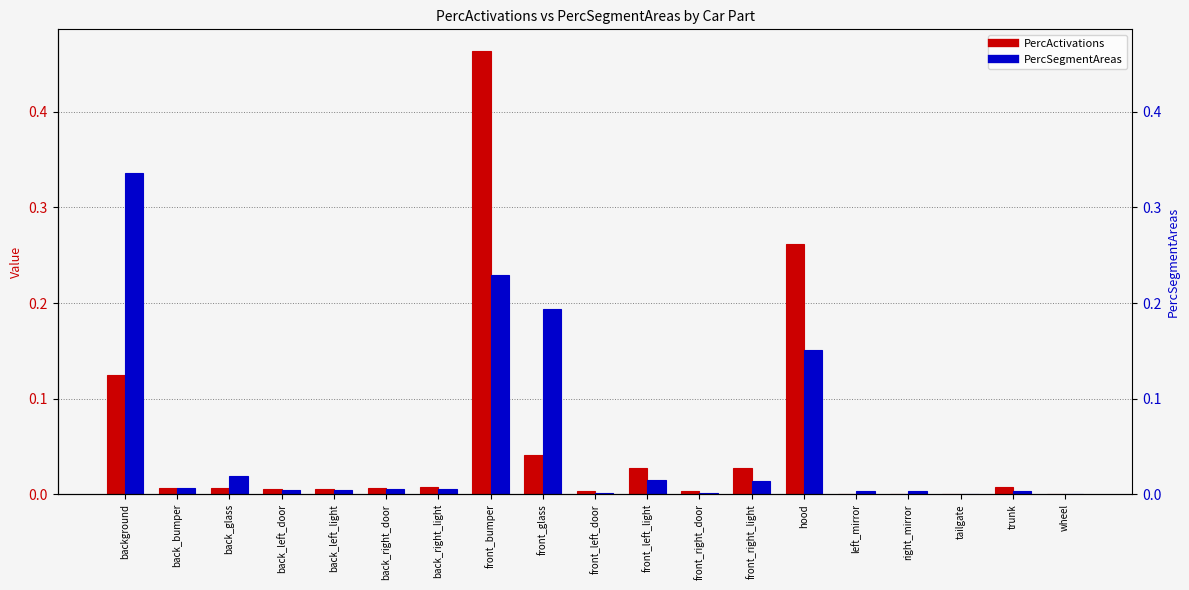

What is the average value of the PercActivations series?

0.1